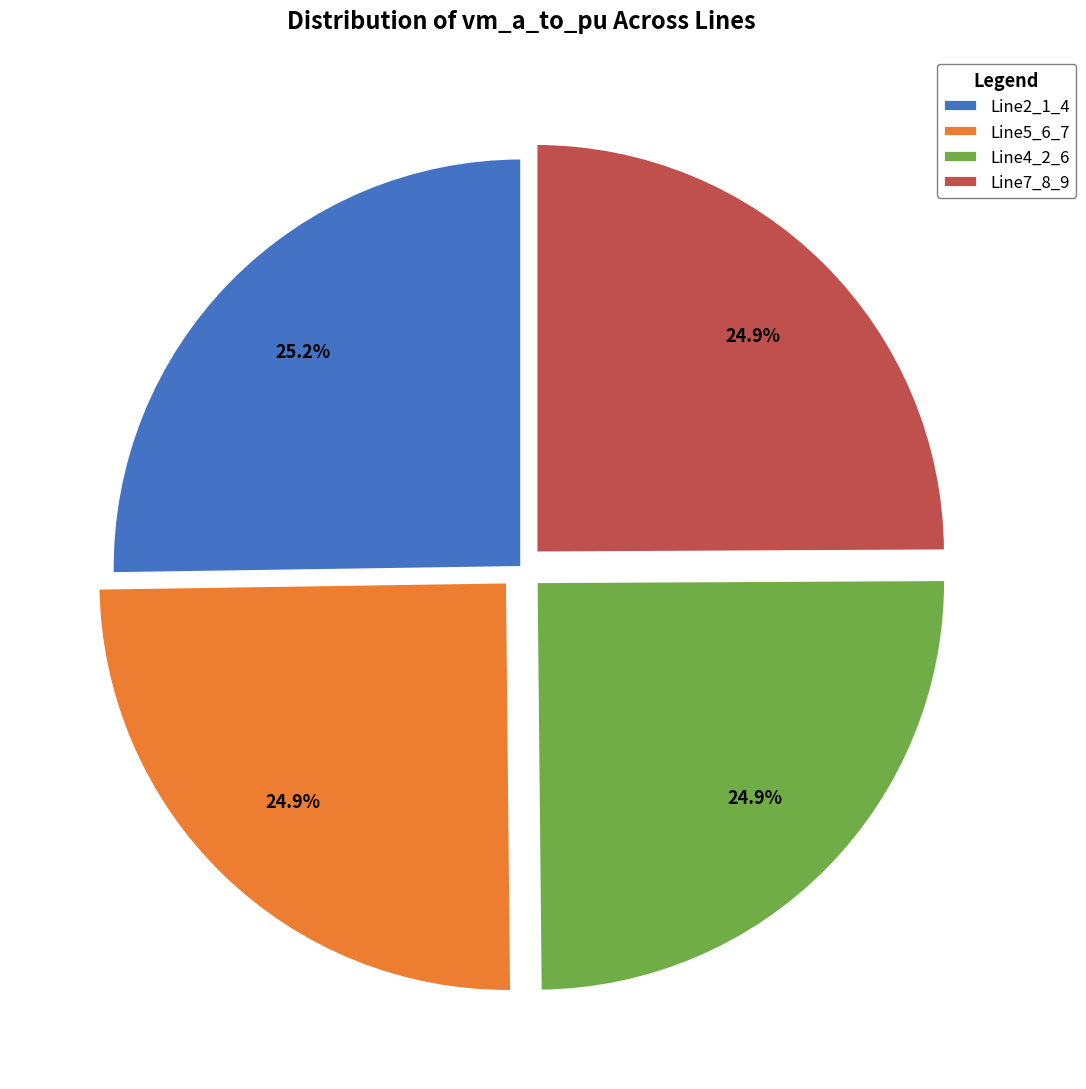

To the nearest percent, what portion does Line2_1_4 represent?

25%